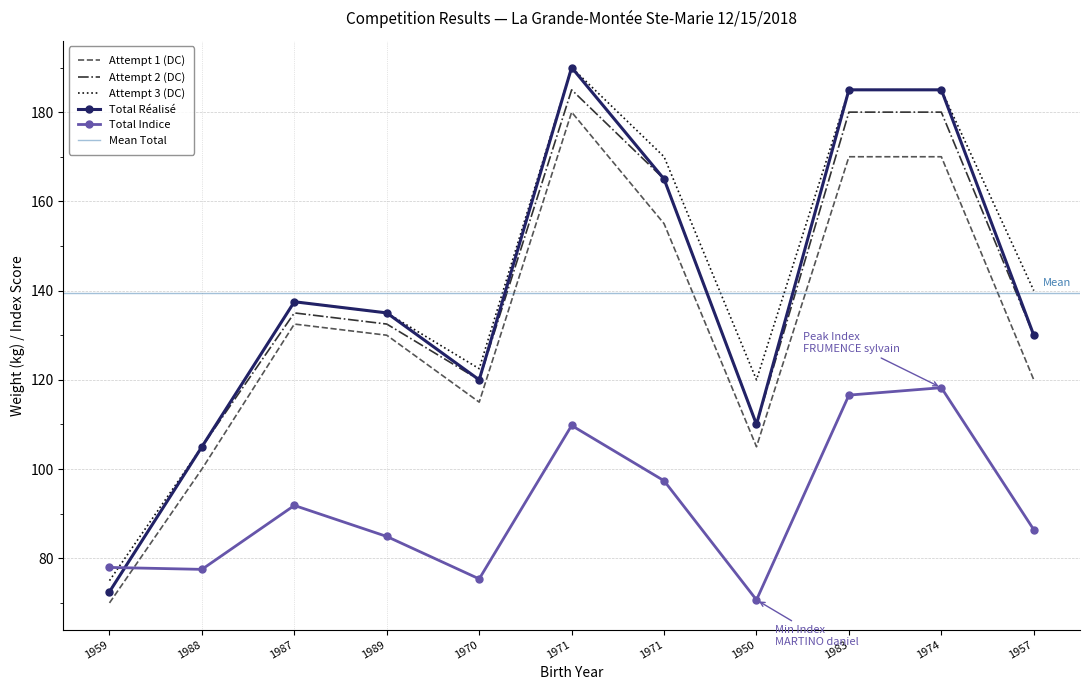

Is the value of Attempt 3 (DC) at 1971 greater than the value of Total Indice at 1989?

Yes